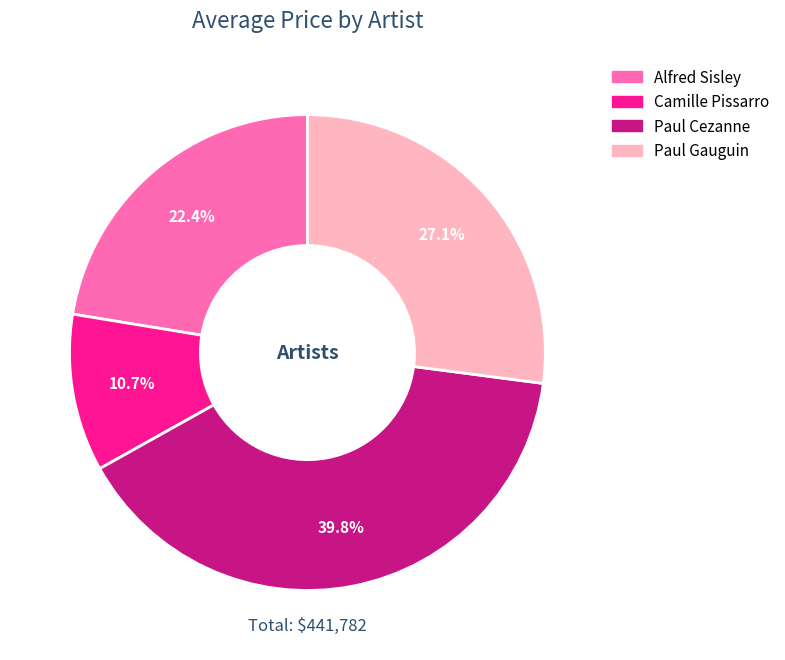

How much of the chart is everything except Paul Gauguin?

72.9%